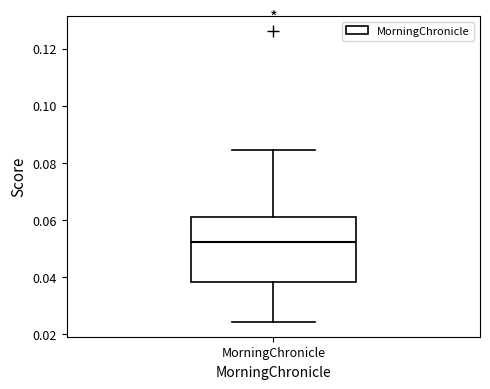

Transcribe this box plot: give where the median line is, the range the box spans, and where the two whiskers end, as read against the y-axis. The values are not printed on the chart, so give them approximately, as read against the axis.

median 0.052, box 0.038 to 0.060, whiskers 0.024 to 0.084